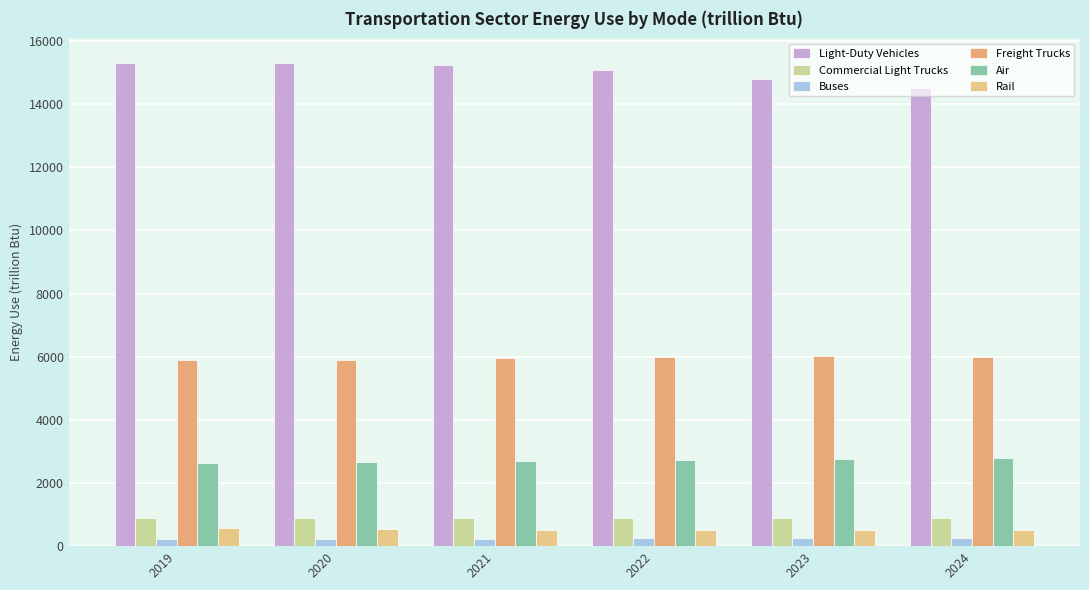

Which series changed the most between 2020 and 2023?

Light-Duty Vehicles